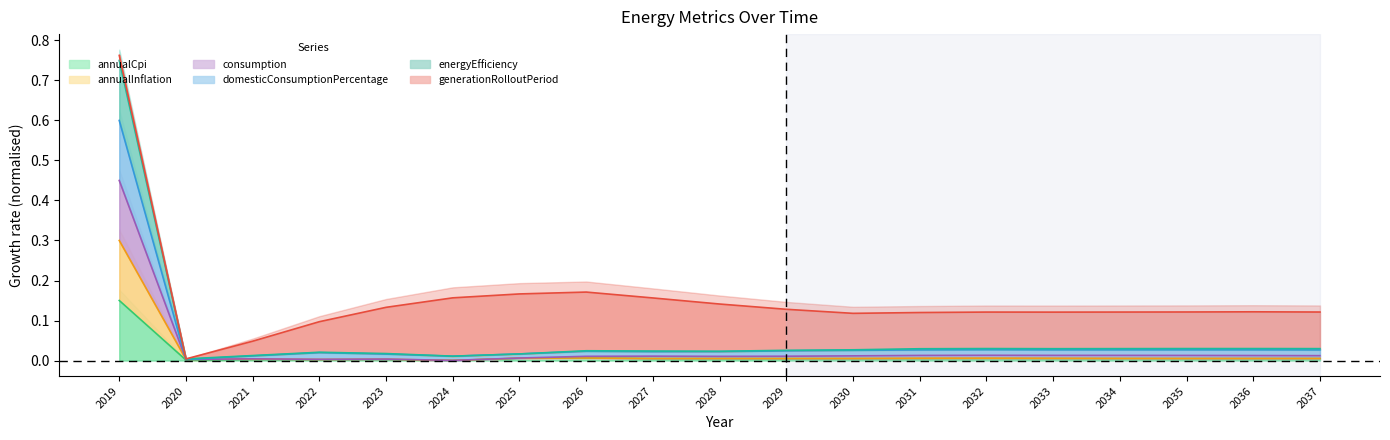

True or false: annualInflation and annualCpi cross at least once.

False